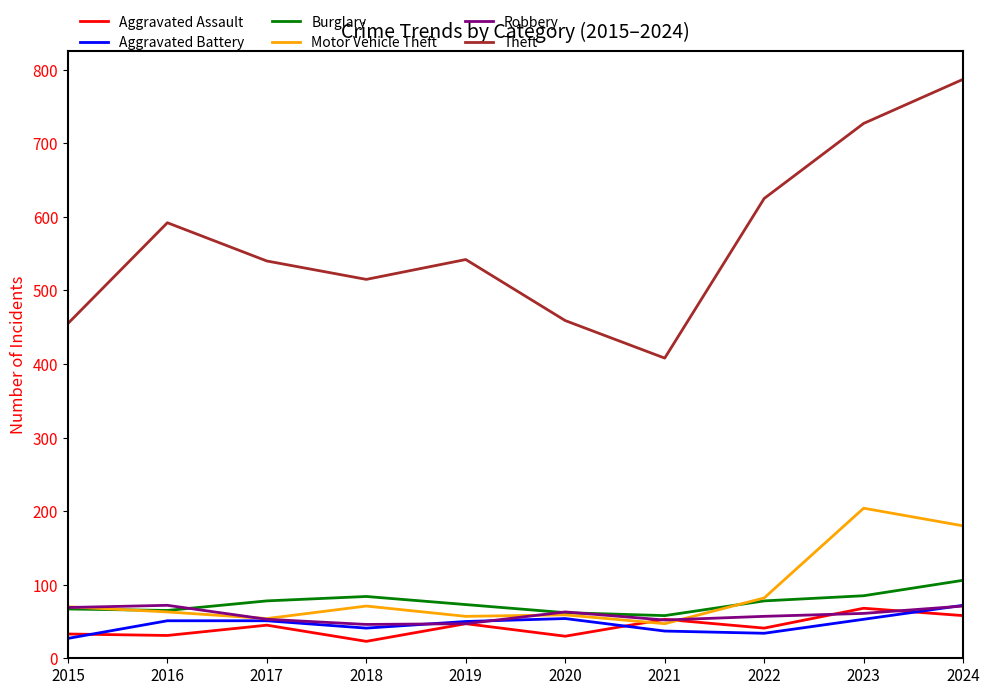

Is it true that Motor Vehicle Theft equals 82 at 2022?

True